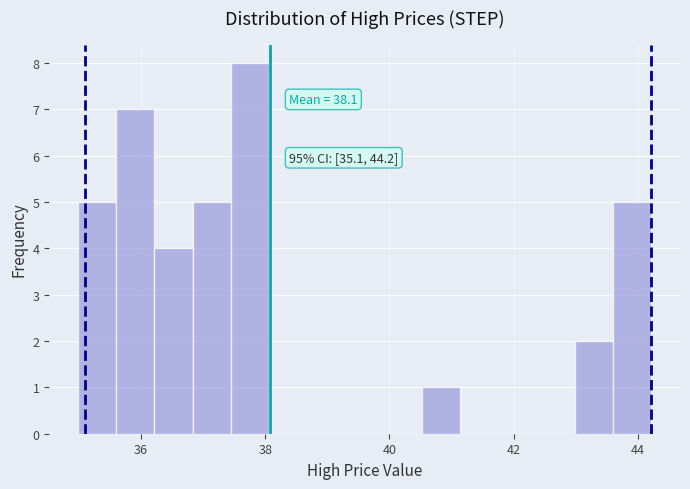

Around what value on the x-axis is the tallest bar? Give the approximate position of its centre, as read against the axis.

37.8